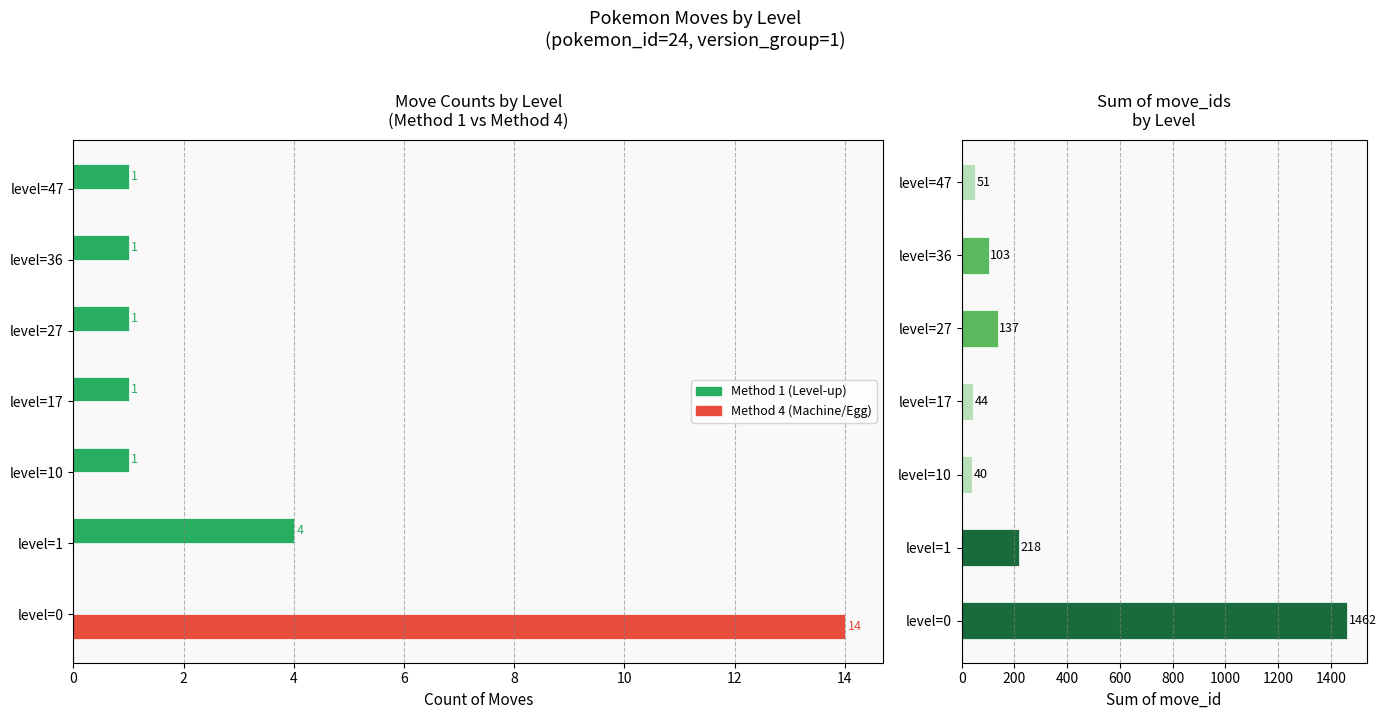

What is the sum of all Method 4 (Machine/Egg) values?

14